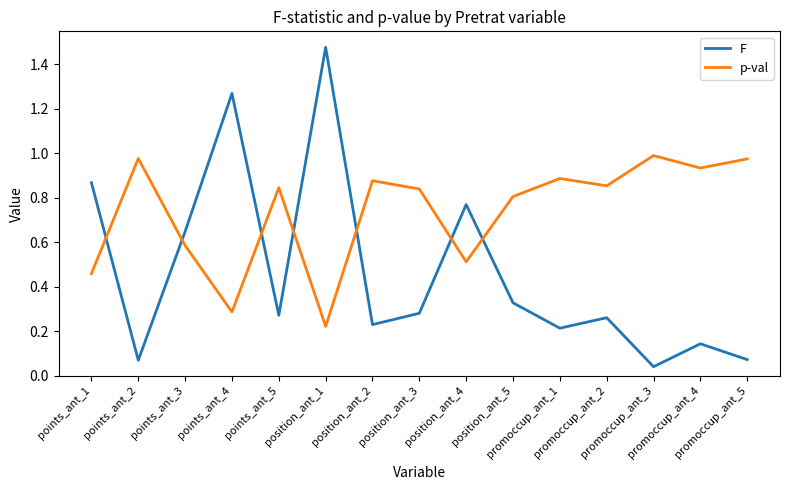

List the series in order of their overall mean, lowest first.

F, p-val